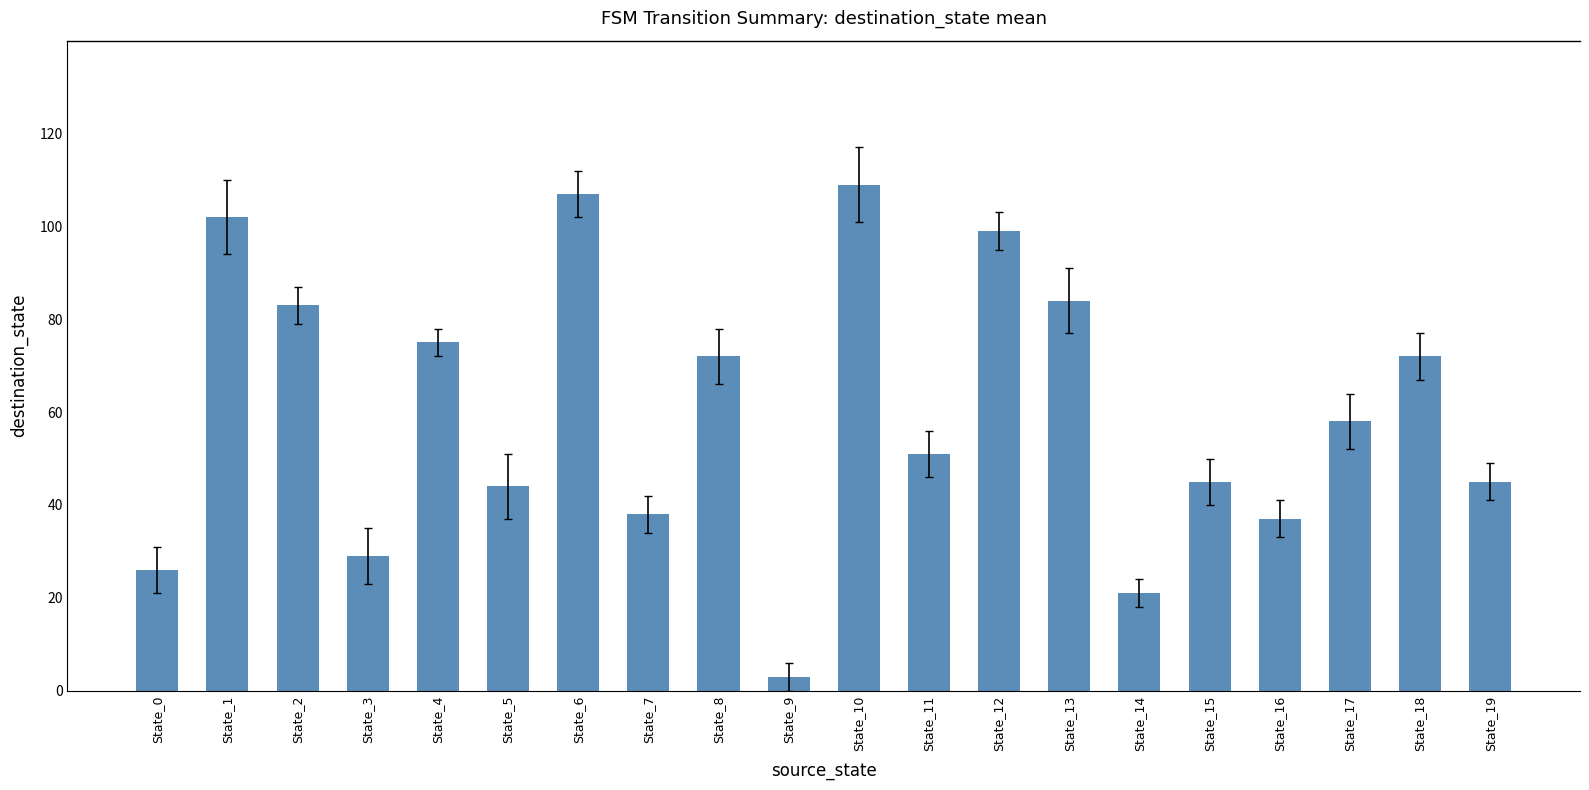

What is the change in value from State_10 to State_17?

-51